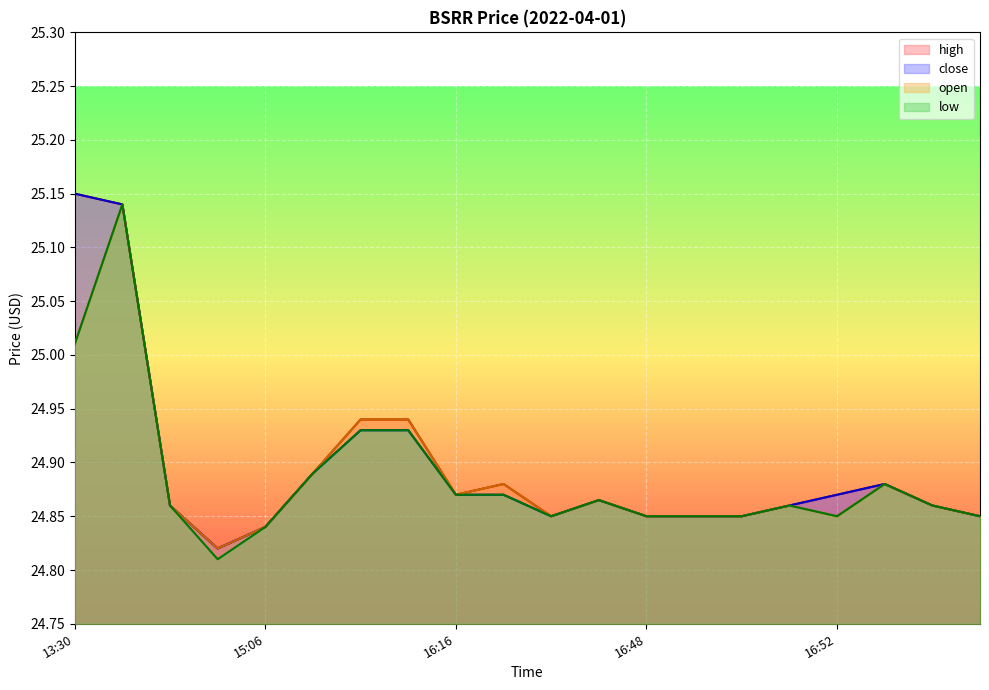

What are all the series names shown in the legend?

high, close, open, low